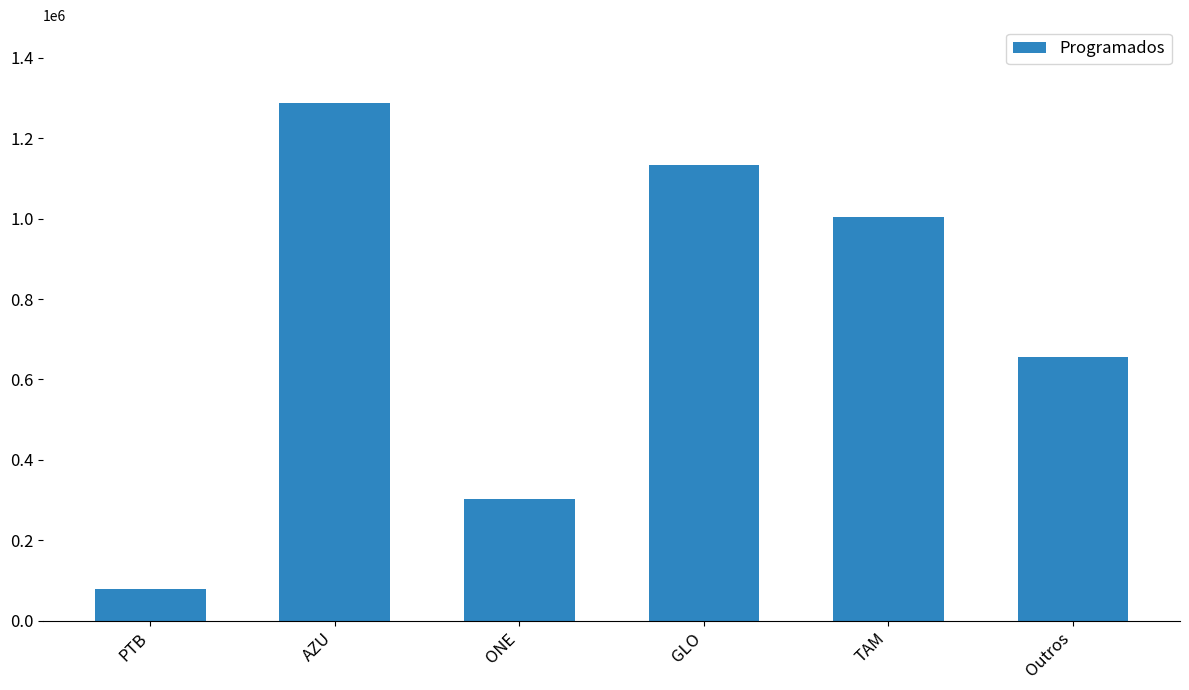

Reading left to right, what are all the values shown in this chart?

78386	1288056	302449	1132405	1005146	654736